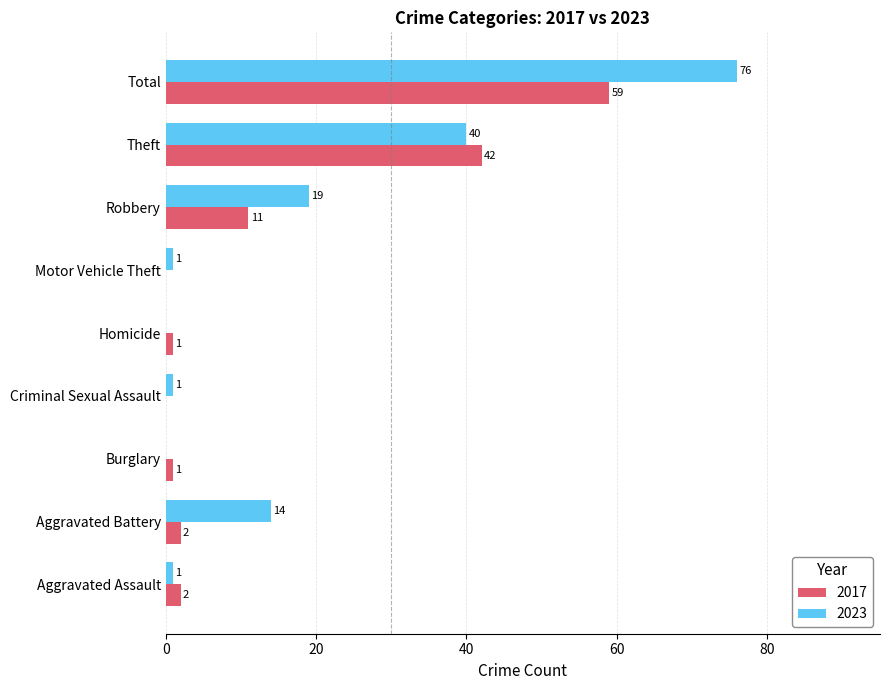

Which series changed the most between Motor Vehicle Theft and Total?

2023